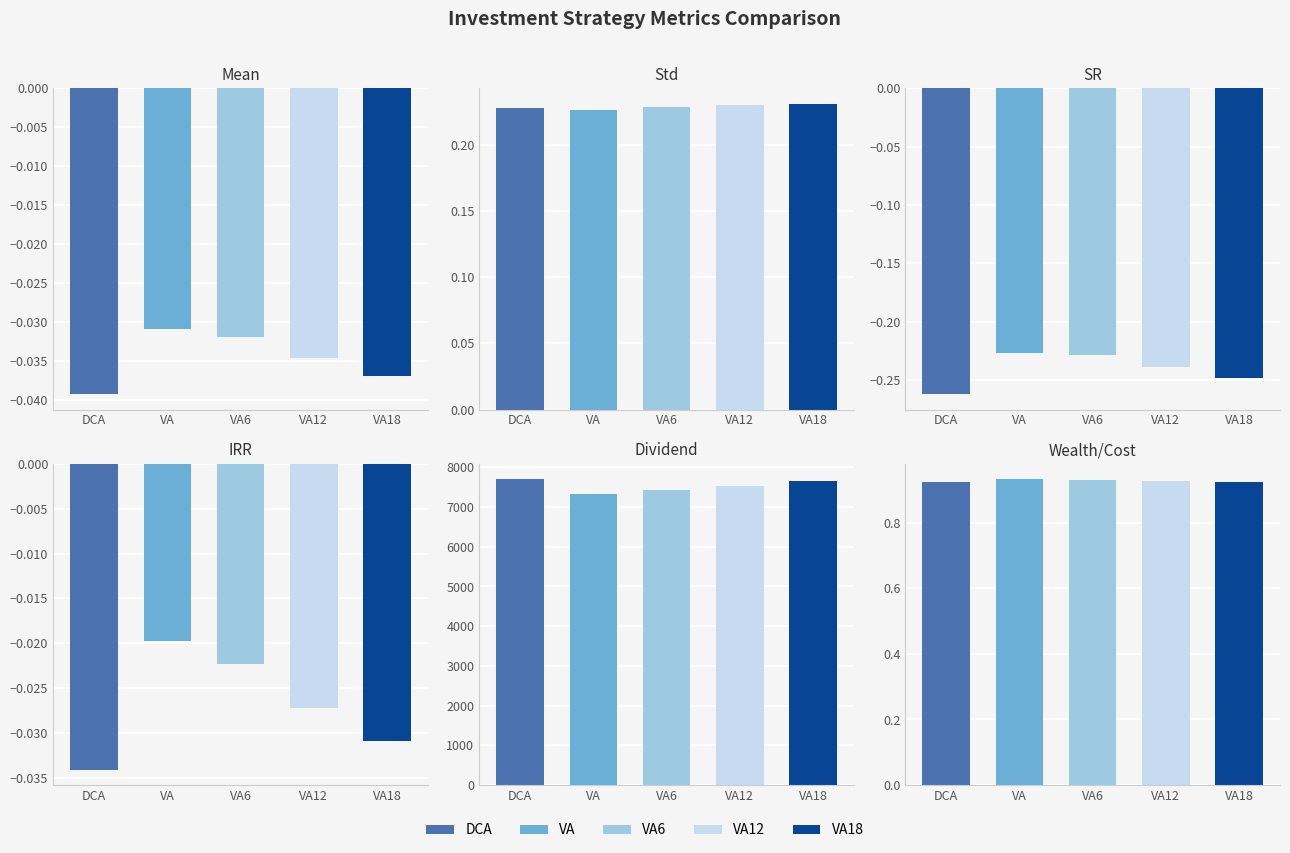

Reading left to right, list all the values displayed in this chart.

Mean: DCA=-0.0	VA=-0.0	VA6=-0.0	VA12=-0.0	VA18=-0.0
Std: DCA=0.2	VA=0.2	VA6=0.2	VA12=0.2	VA18=0.2
SR: DCA=-0.3	VA=-0.2	VA6=-0.2	VA12=-0.2	VA18=-0.2
IRR: DCA=-0.0	VA=-0.0	VA6=-0.0	VA12=-0.0	VA18=-0.0
Dividend: DCA=7702.8	VA=7321.9	VA6=7426.9	VA12=7534.6	VA18=7644.7
Wealth/Cost: DCA=0.9	VA=0.9	VA6=0.9	VA12=0.9	VA18=0.9